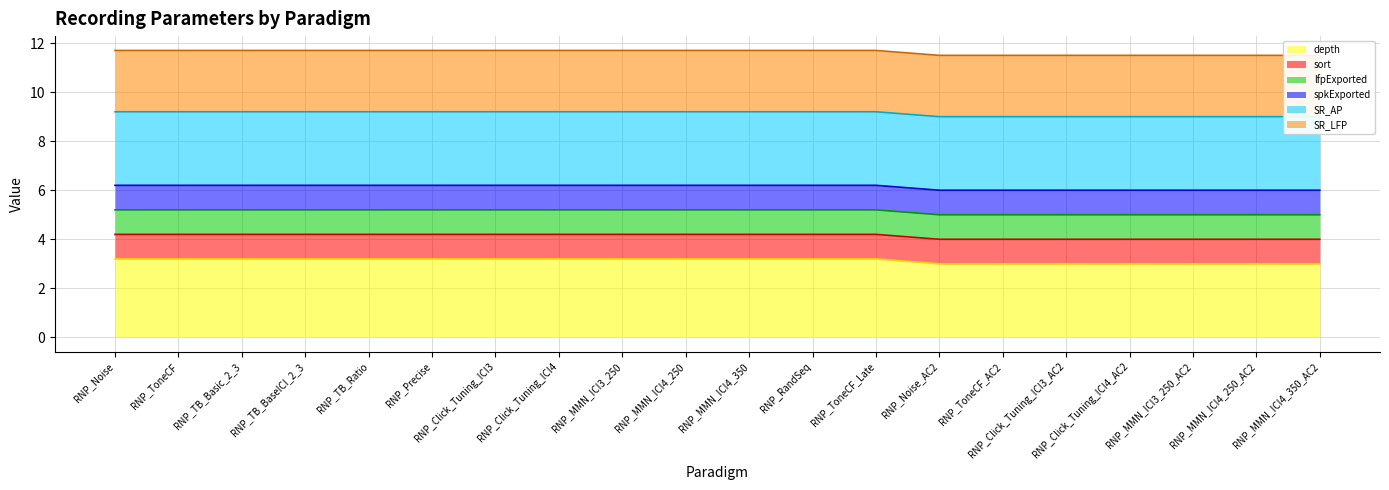

Which series changed the most between RNP_ToneCF_AC2 and RNP_MMN_ICI3_250_AC2?

depth (line)